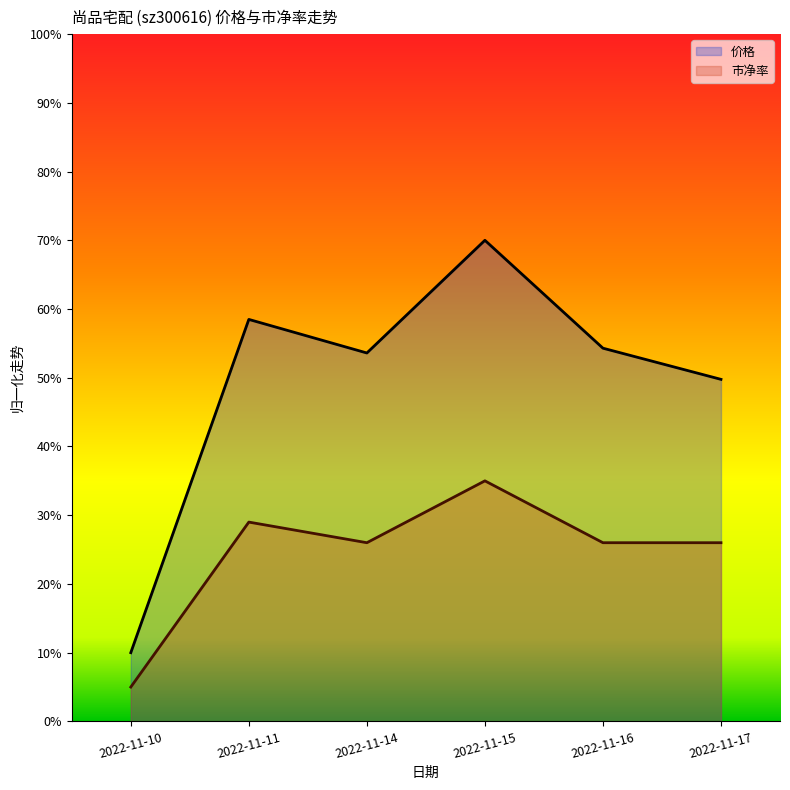

Does the chart display data point markers on the line(s)?

No